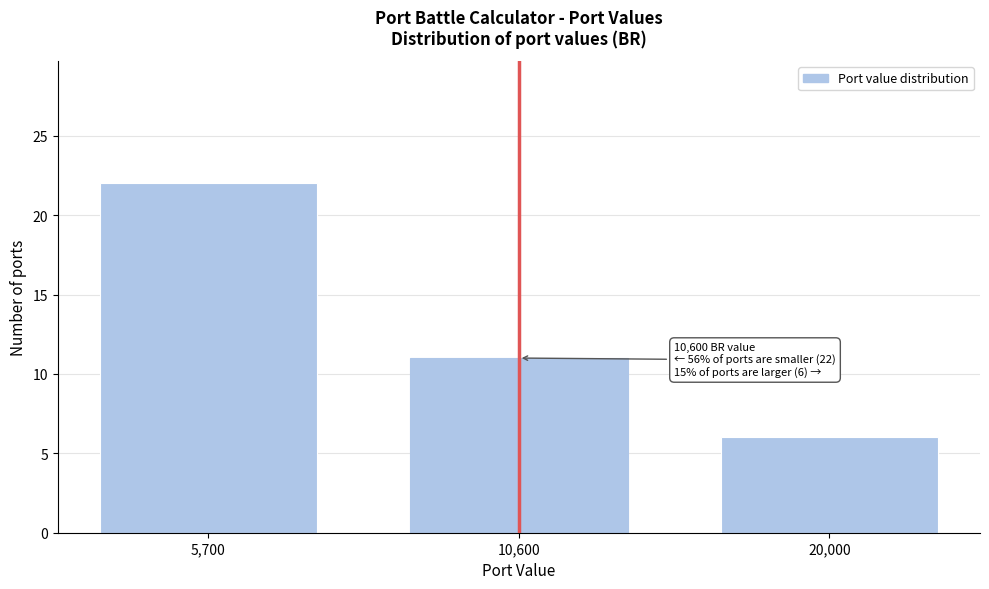

Reading left to right, transcribe all the data shown in this chart.

5,700=22	10,600=11	20,000=6